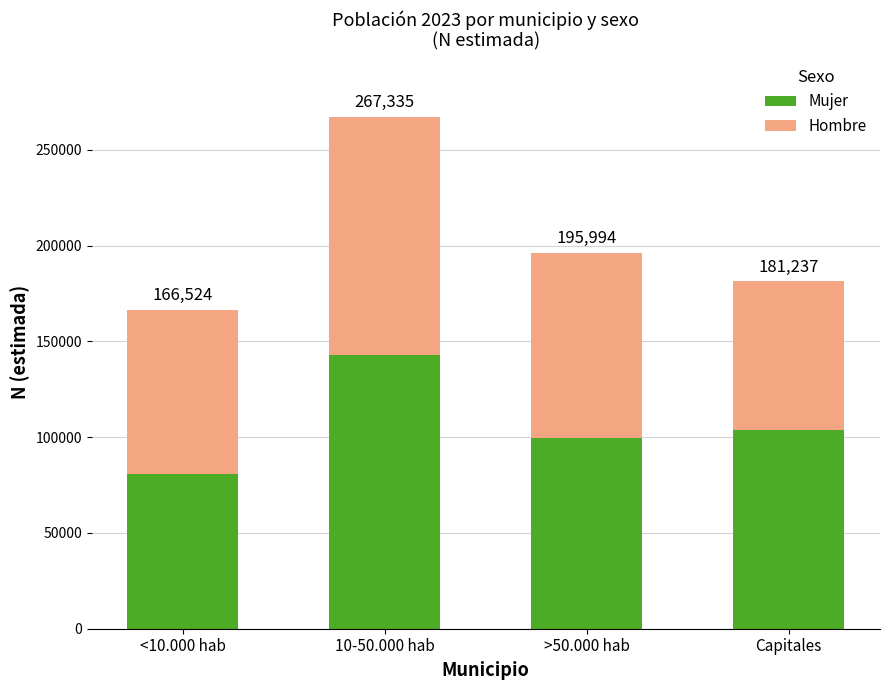

Read the Hombre value at Capitales, to the nearest 50.

77650